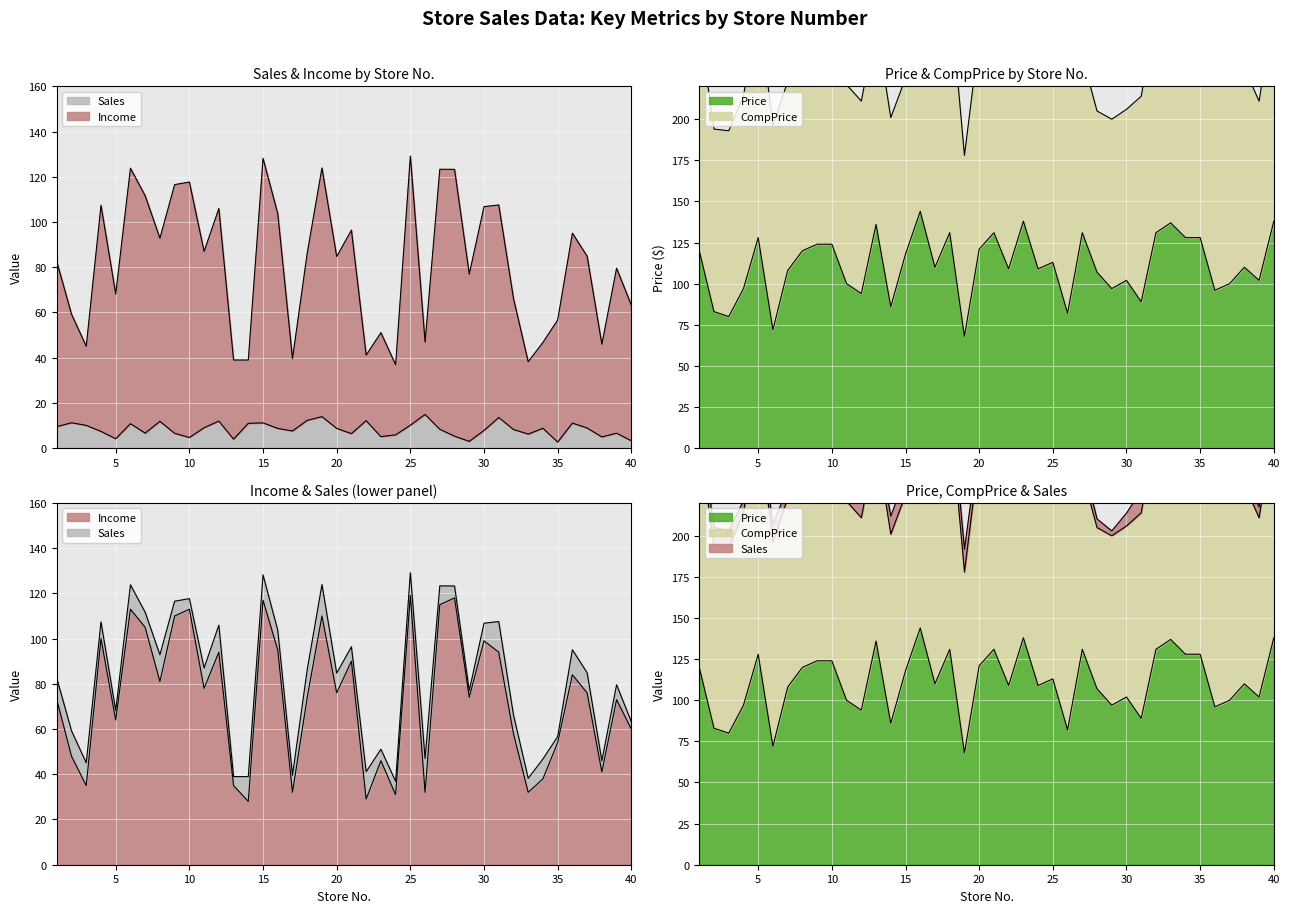

How many lines are shown in the chart?

3